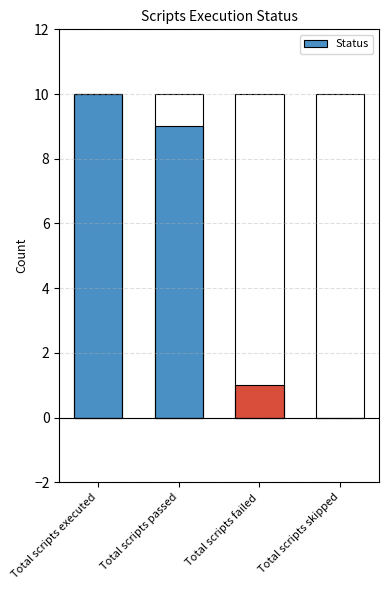

Count the values in the range 1 to 10.

3